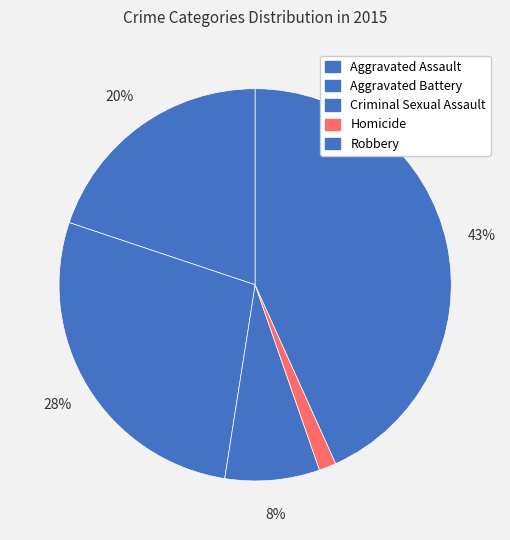

Count the number of slices in the pie.

5